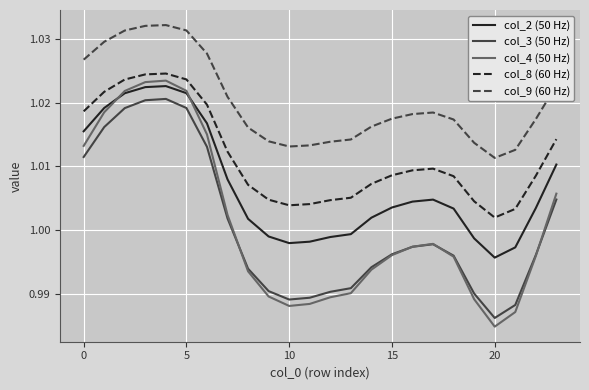

Which series has the largest range (max minus min)?

col_4 (50 Hz)